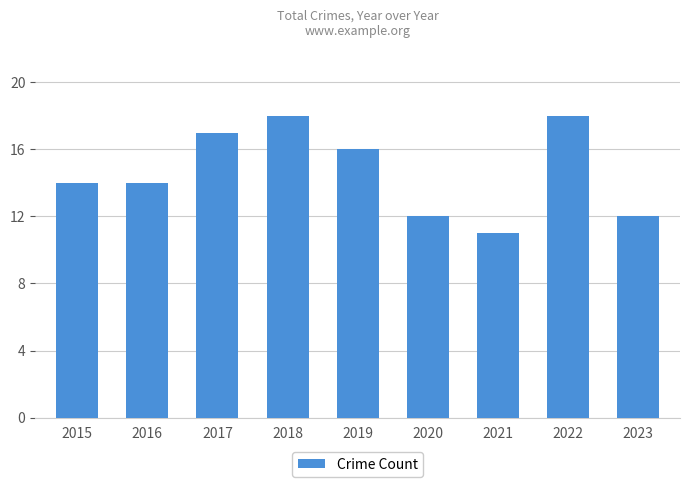

What is the smallest value displayed?

11